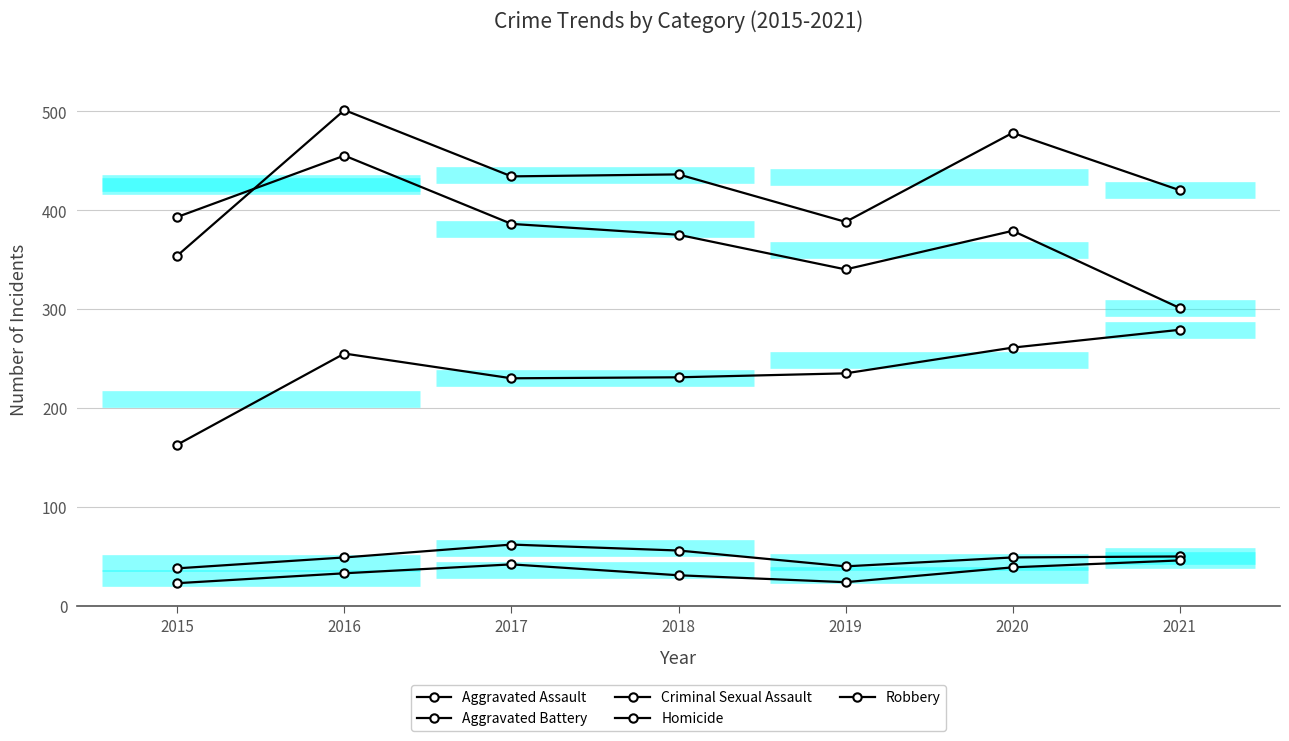

Reading right to left, extract all data points from this chart.

Aggravated Assault: 279	261	235	231	230	255	163
Aggravated Battery: 420	478	388	436	434	501	354
Criminal Sexual Assault: 50	49	40	56	62	49	38
Homicide: 46	39	24	31	42	33	23
Robbery: 301	379	340	375	386	455	393